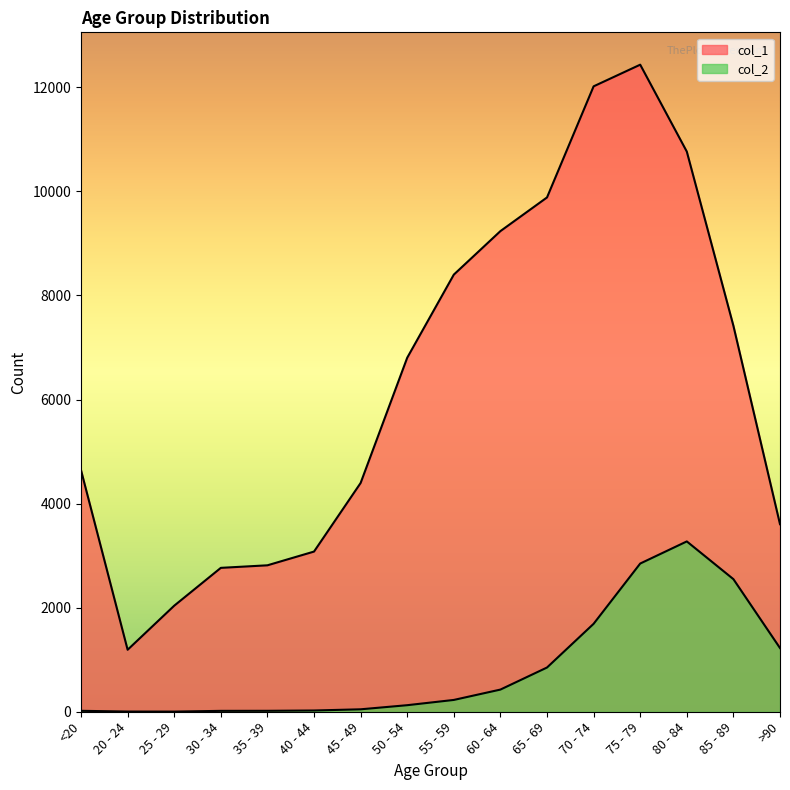

At which category does col_1 reach its first local valley?

20 - 24